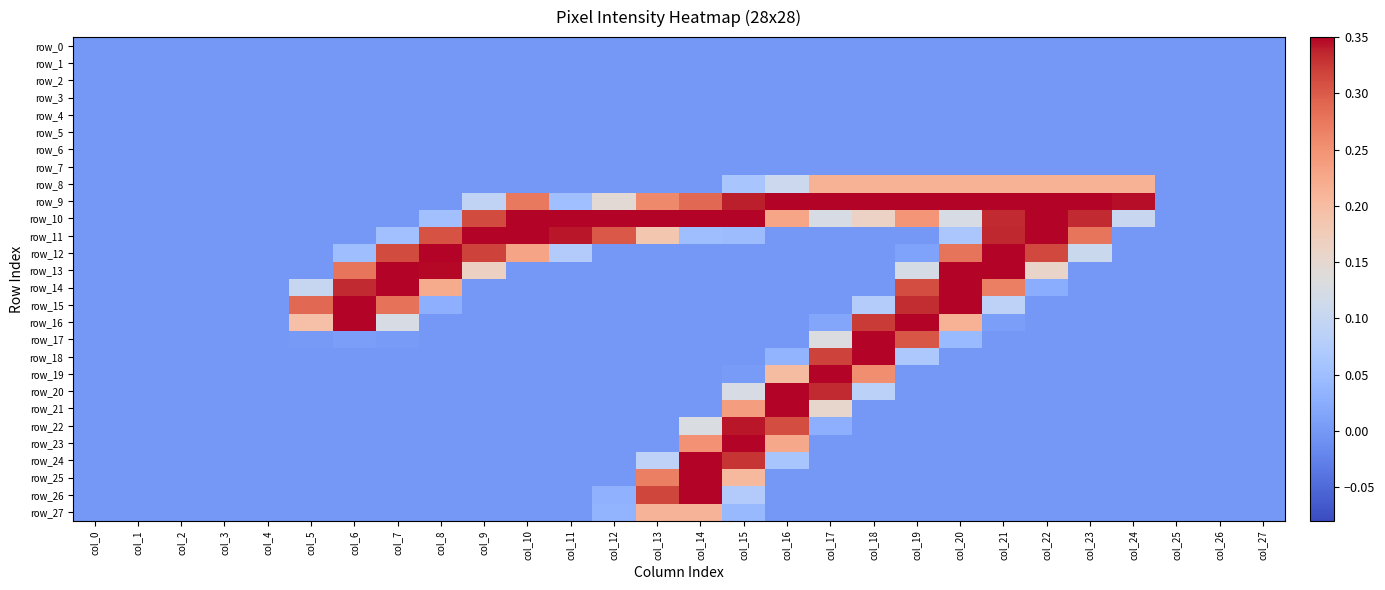

List the labels in order of row_26 value, smallest first.

col_0, col_1, col_2, col_3, col_4, col_5, col_6, col_7, col_8, col_9, col_10, col_11, col_16, col_17, col_18, col_19, col_20, col_21, col_22, col_23, col_24, col_25, col_26, col_27, col_12, col_15, col_13, col_14